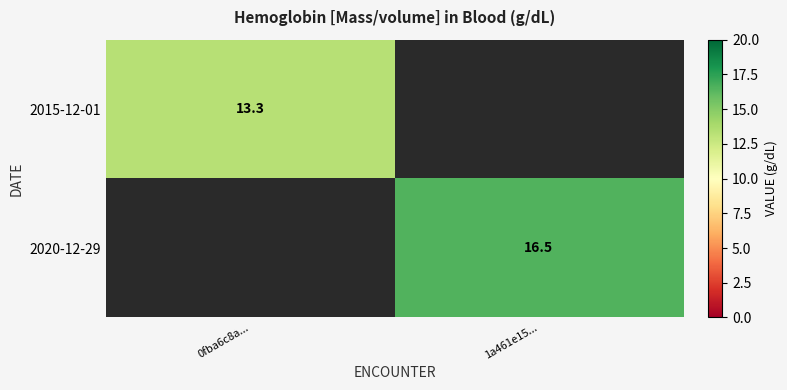

True or false: 2020-12-29 has a value of 6.6 at 1a461e15....

False